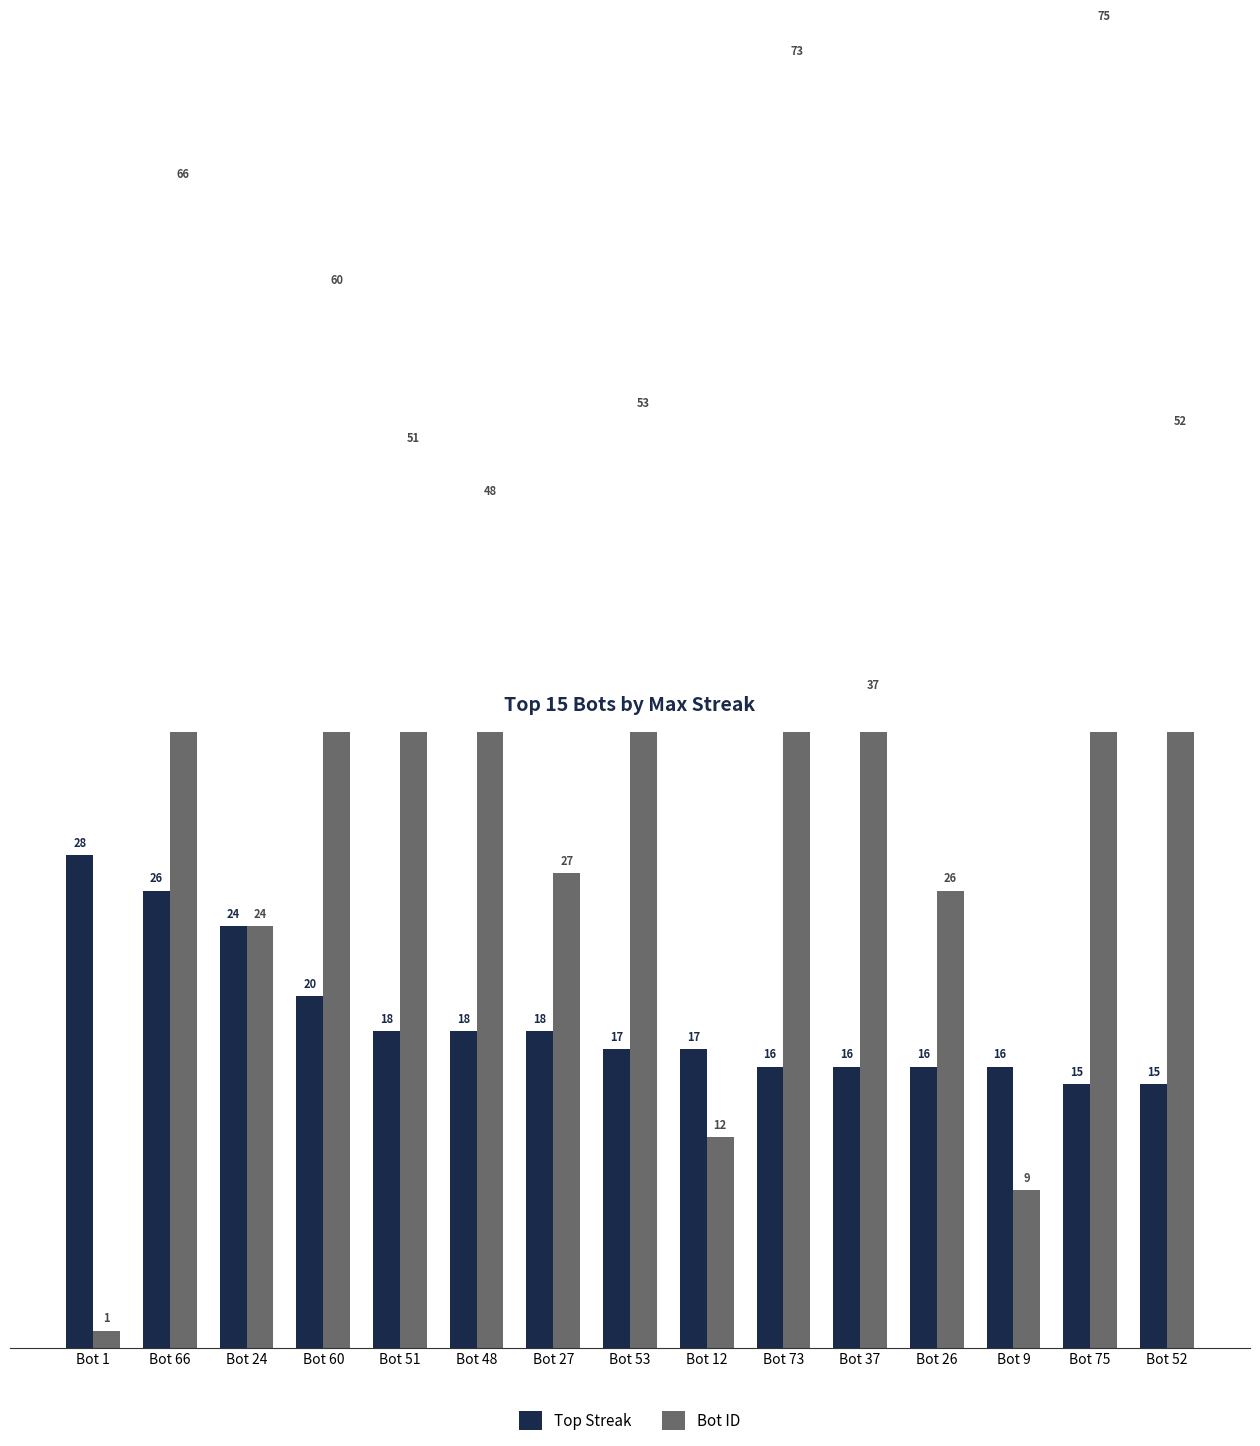

At which category is the sum across all series the highest?

Bot 66